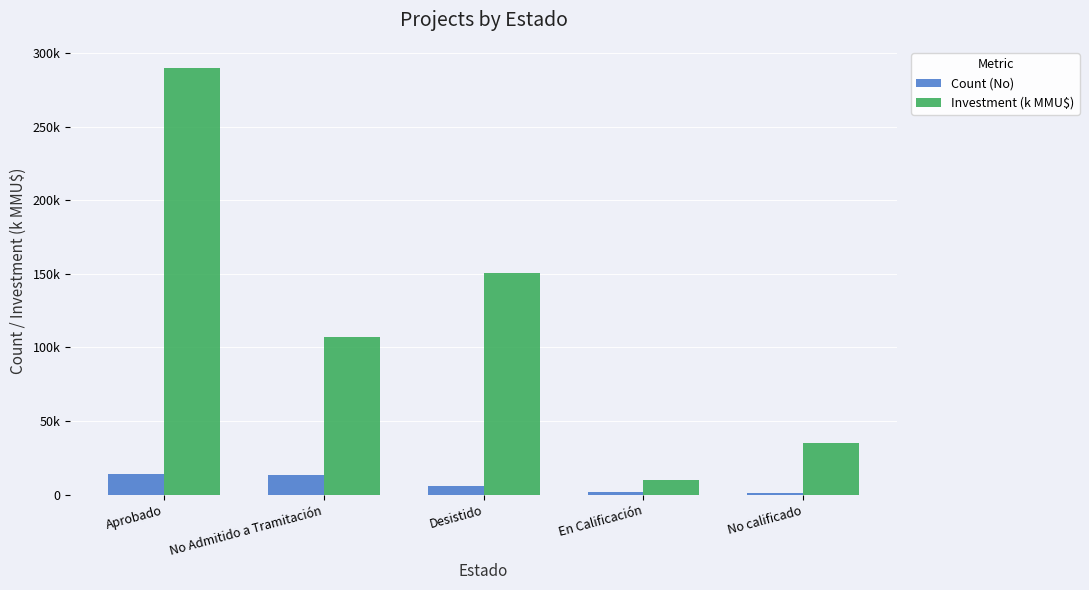

What is the difference between the Investment (k MMU$) values at En Calificación and No Admitido a Tramitación?

97.1